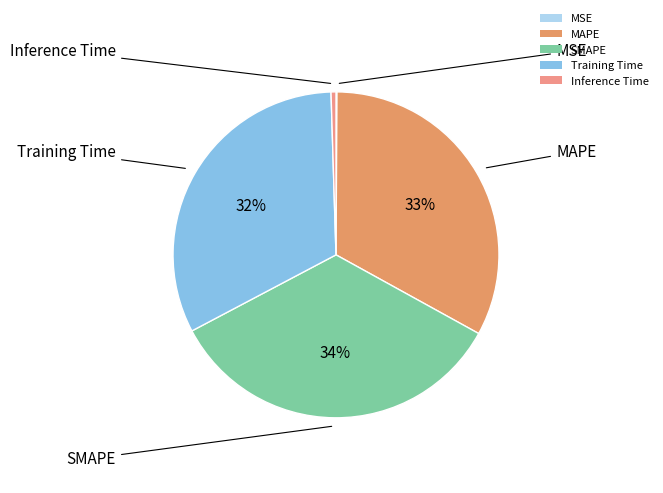

To the nearest percent, what portion does MAPE represent?

33%